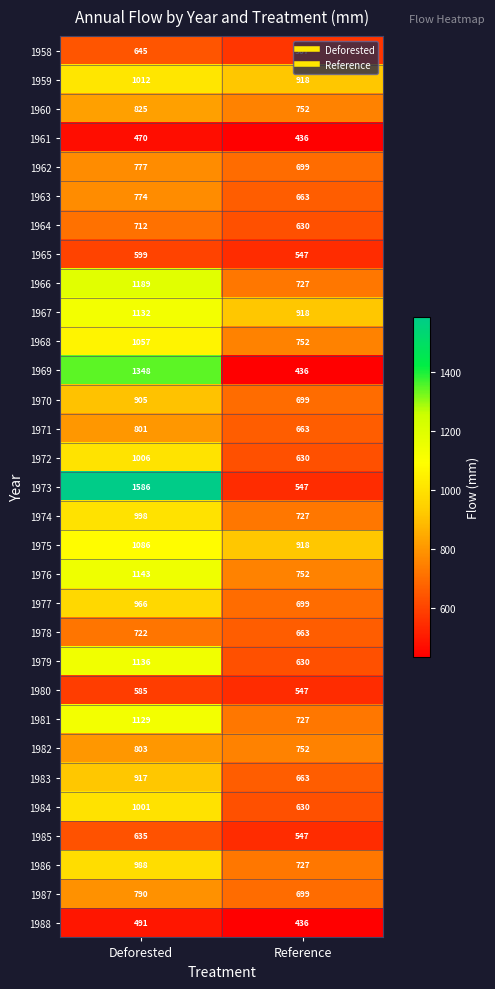

What value does the 1979 series have at Deforested, to the nearest 50?

1150